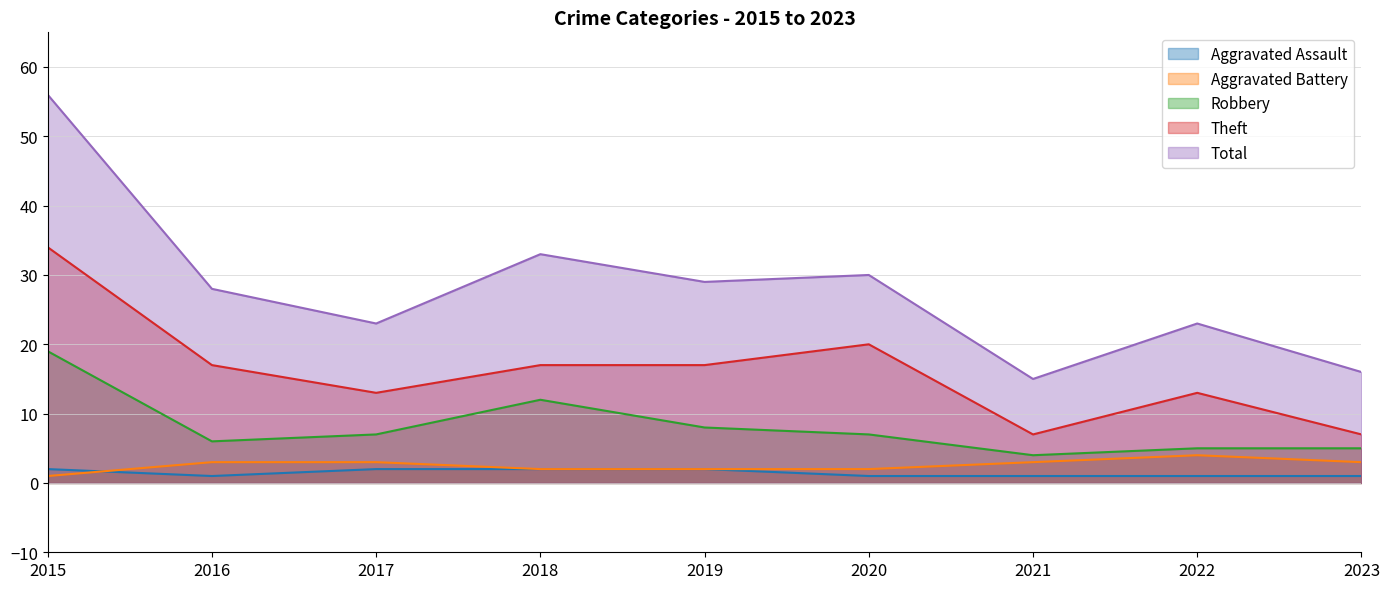

At which label does Theft first exceed 17?

2015